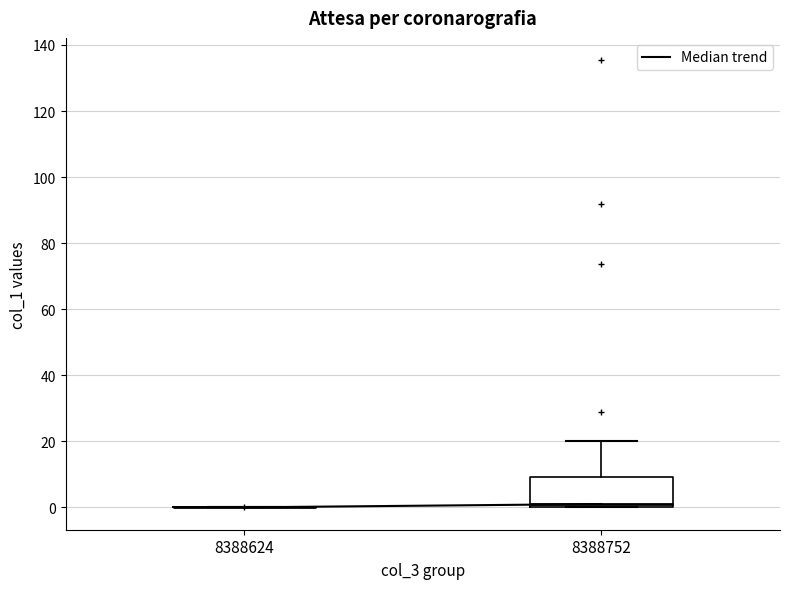

Reading left to right, read every box against the y-axis: the position of its median line, the range the box covers, and the ends of its whiskers. The values are not printed on the chart, so give them approximately, as read against the axis.

8388624: box collapsed to a line at 0, whiskers 0 to 0
8388752: median 2, box 0 to 10, whiskers 0 to 20